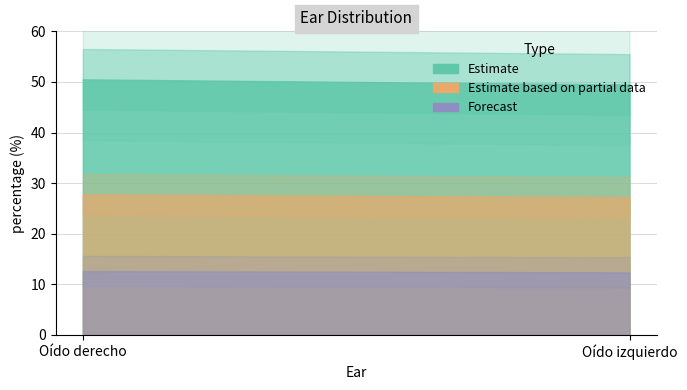

Does the chart display data point markers on the line(s)?

No